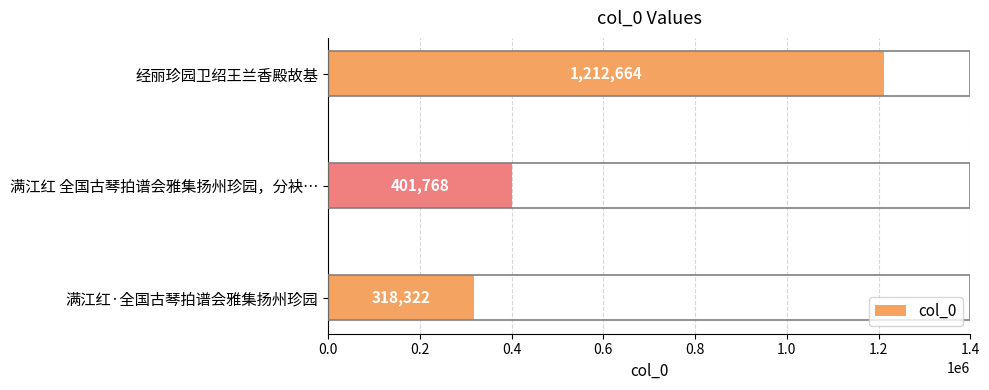

True or false: the data shows 401768 at 满江红 全国古琴拍谱会雅集扬州珍园，分袂….

True